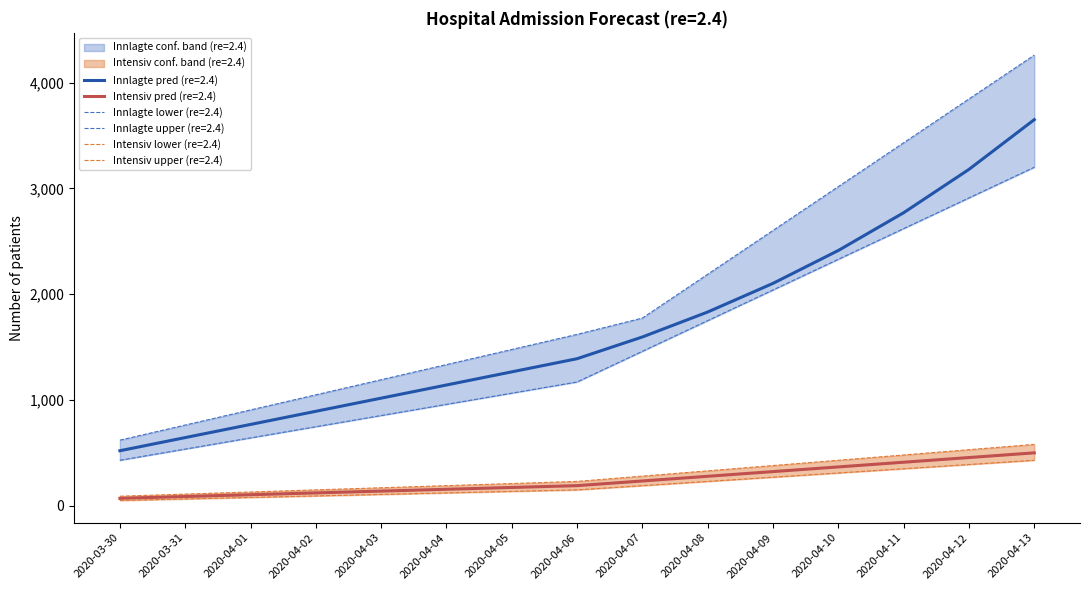

Reading left to right, what are all the values shown in this chart?

innlagte_pred (re=2.4): 520.0	644.3	768.6	892.9	1017.1	1141.4	1265.7	1390.0	1595.5	1831.5	2102.3	2413.2	2770.1	3179.8	3650.0
innlagte_lw (re=2.4): 430.0	535.7	641.4	747.1	852.9	958.6	1064.3	1170.0	1460.0	1750.0	2040.0	2330.0	2620.0	2910.0	3200.0
innlagte_upr (re=2.4): 620.0	762.9	905.7	1048.6	1191.4	1334.3	1477.1	1620.0	1774.3	2188.6	2602.9	3017.1	3431.4	3845.7	4260.0
intensiv_pred (re=2.4): 70.0	87.1	104.3	121.4	138.6	155.7	172.9	190.0	234.3	278.6	322.9	367.1	411.4	455.7	500.0
intensiv_lw (re=2.4): 50.0	64.3	78.6	92.9	107.1	121.4	135.7	150.0	190.0	230.0	270.0	310.0	350.0	390.0	430.0
intensiv_upr (re=2.4): 90.0	110.0	130.0	150.0	170.0	190.0	210.0	230.0	280.0	330.0	380.0	430.0	480.0	530.0	580.0